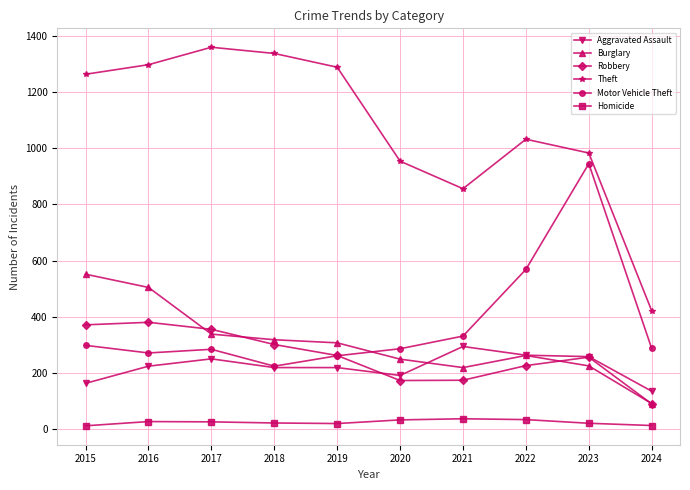

Which label corresponds to the largest value in the chart?

2017